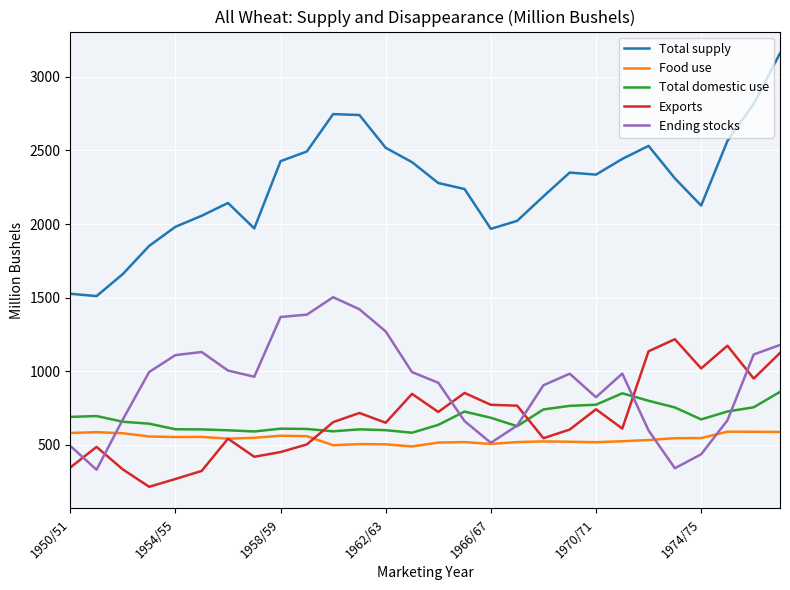

In Ending stocks, how many points are lower than both neighbors (excluding endpoints)?

5